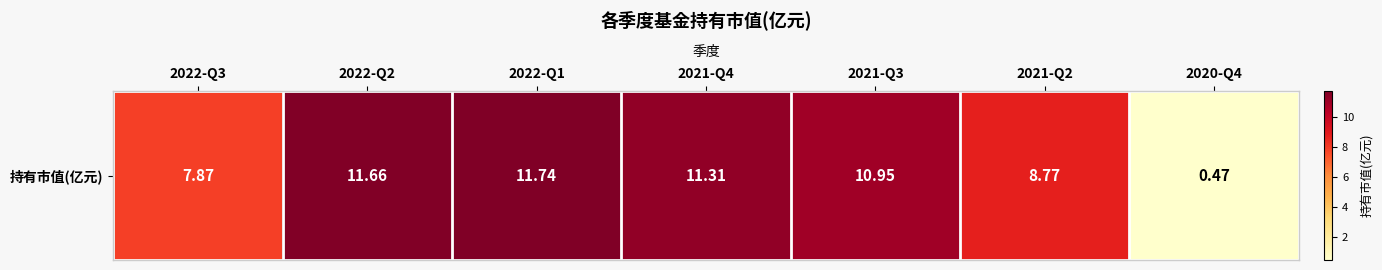

The chart shows a value of 11.7 at 2022-Q2. True or false?

True